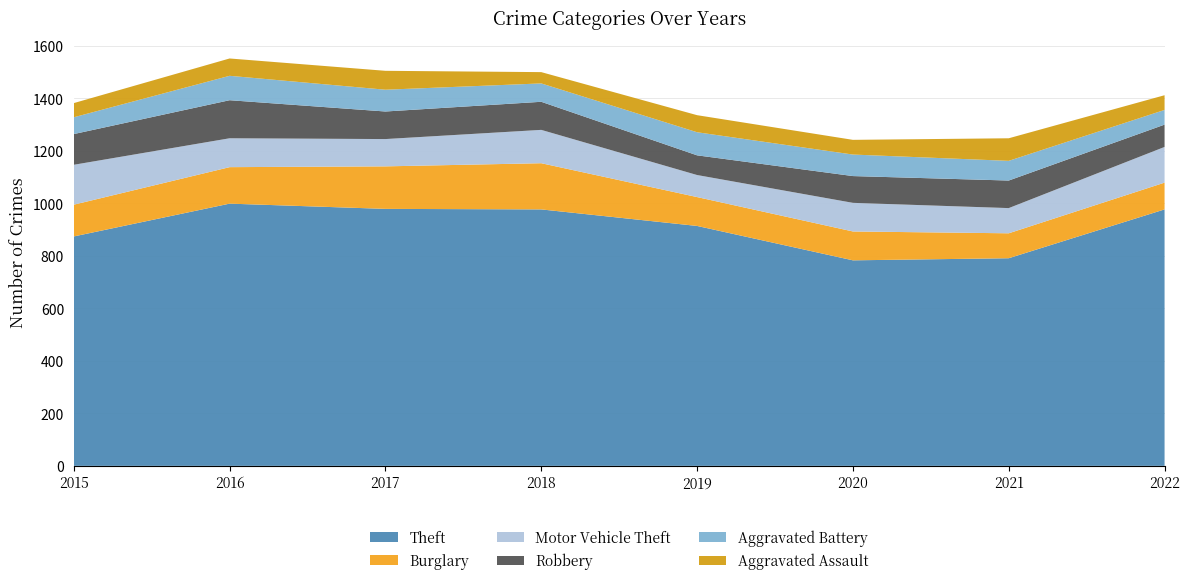

Reading right to left, what are all the values shown in this chart?

Theft: 977	791	783	914	977	979	999	874
Burglary: 102	95	110	110	176	162	139	121
Motor Vehicle Theft: 136	96	109	84	127	104	110	152
Robbery: 85	105	102	75	107	105	145	117
Aggravated Battery: 56	75	82	88	70	83	93	64
Aggravated Assault: 56	86	56	65	43	72	66	54